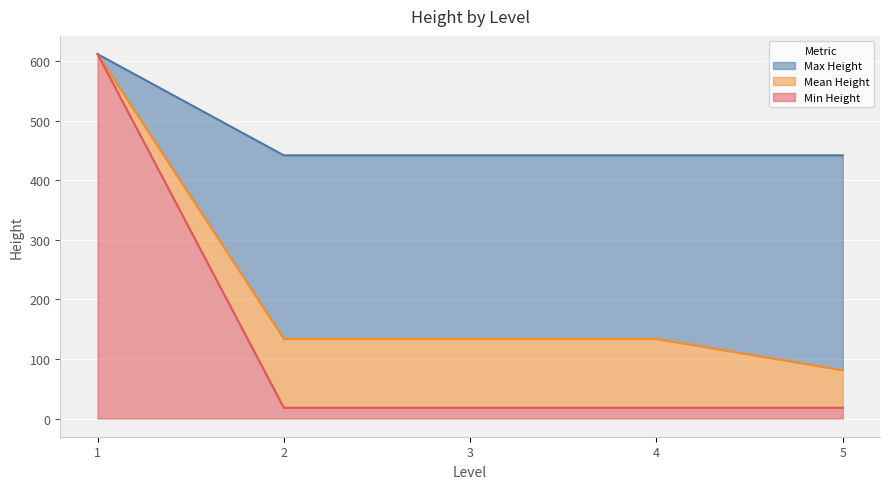

What is the highest value of the Min Height series?

612.0